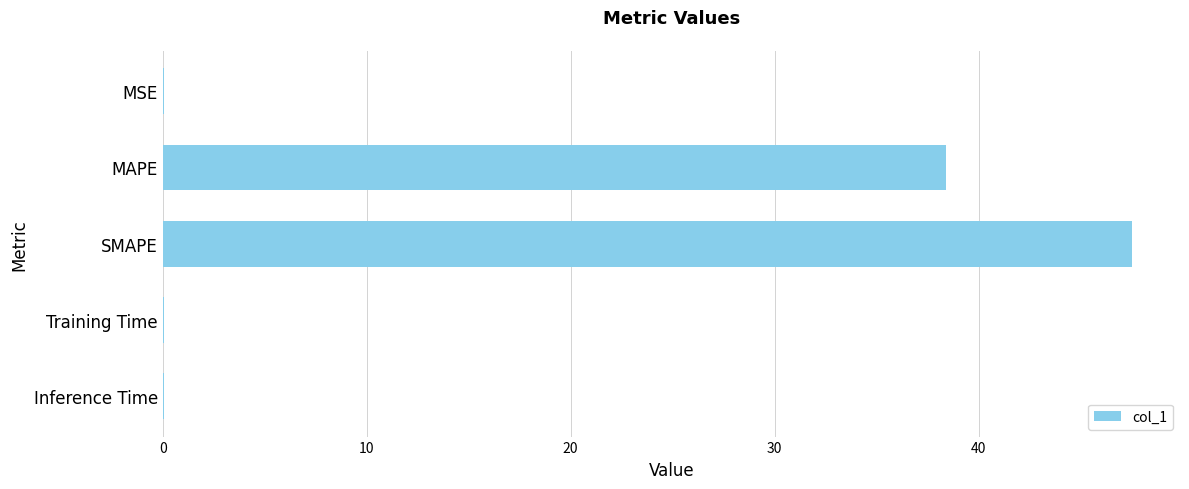

The chart shows a value of 38.4 at MAPE. True or false?

True